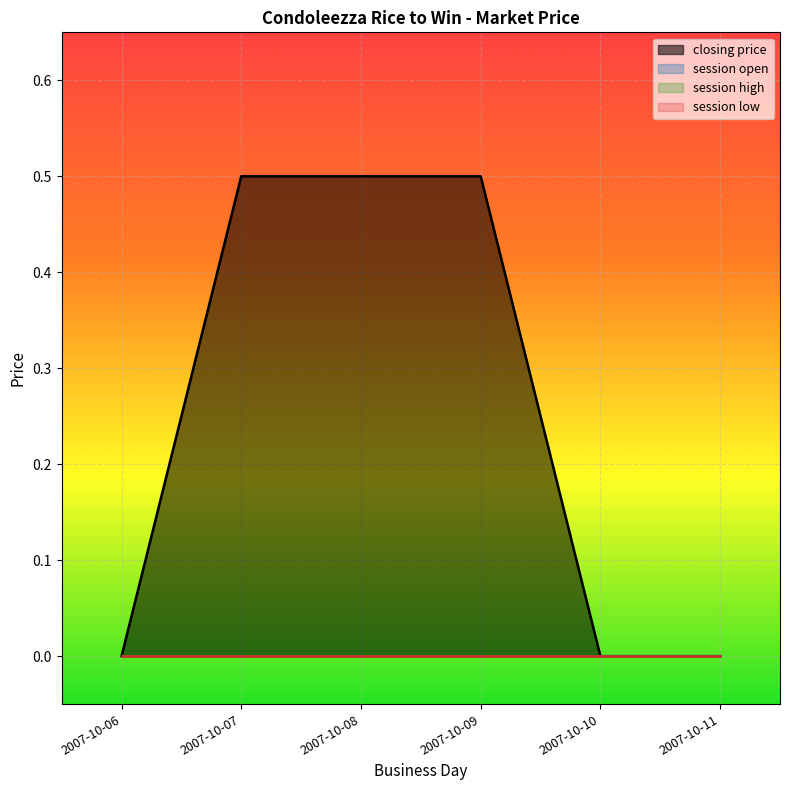

What are all the series names shown in the legend?

closing price, session open, session high, session low